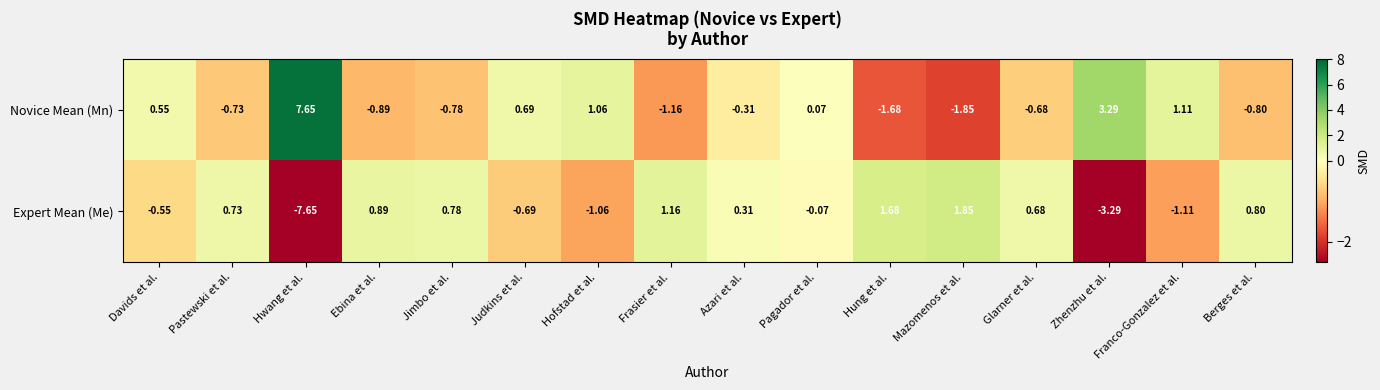

How many series are shown in this chart?

2